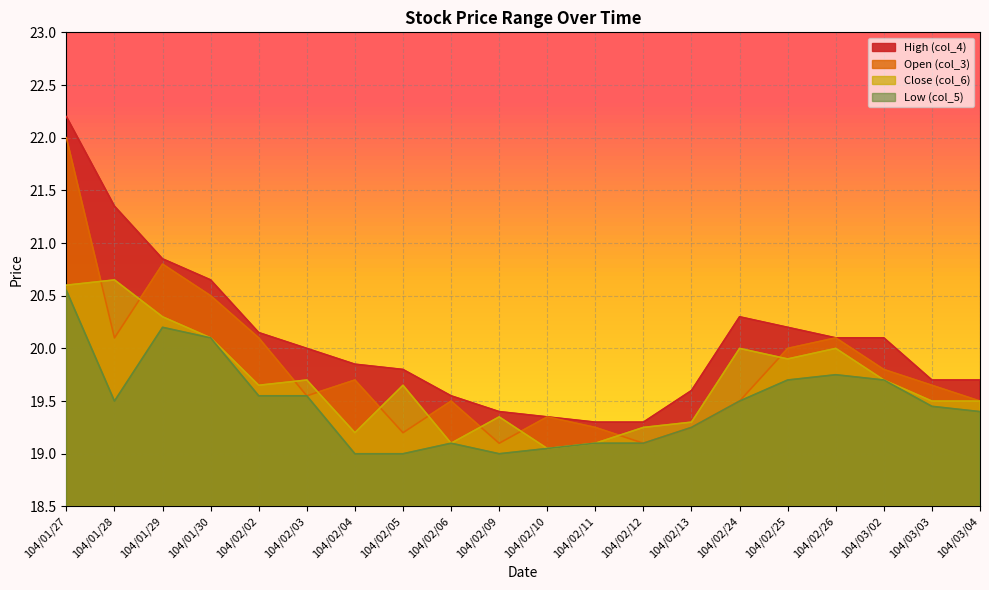

Reading left to right, list all the values displayed in this chart.

High (col_4): 104/01/27=22.2	104/01/28=21.4	104/01/29=20.9	104/01/30=20.6	104/02/02=20.1	104/02/03=20.0	104/02/04=19.9	104/02/05=19.8	104/02/06=19.6	104/02/09=19.4	104/02/10=19.4	104/02/11=19.3	104/02/12=19.3	104/02/13=19.6	104/02/24=20.3	104/02/25=20.2	104/02/26=20.1	104/03/02=20.1	104/03/03=19.7	104/03/04=19.7
Open (col_3): 104/01/27=22.0	104/01/28=20.1	104/01/29=20.8	104/01/30=20.5	104/02/02=20.1	104/02/03=19.6	104/02/04=19.7	104/02/05=19.2	104/02/06=19.5	104/02/09=19.1	104/02/10=19.4	104/02/11=19.2	104/02/12=19.1	104/02/13=19.2	104/02/24=19.5	104/02/25=20.0	104/02/26=20.1	104/03/02=19.8	104/03/03=19.6	104/03/04=19.5
Close (col_6): 104/01/27=20.6	104/01/28=20.6	104/01/29=20.3	104/01/30=20.1	104/02/02=19.6	104/02/03=19.7	104/02/04=19.2	104/02/05=19.6	104/02/06=19.1	104/02/09=19.4	104/02/10=19.1	104/02/11=19.1	104/02/12=19.2	104/02/13=19.3	104/02/24=20.0	104/02/25=19.9	104/02/26=20.0	104/03/02=19.7	104/03/03=19.5	104/03/04=19.5
Low (col_5): 104/01/27=20.6	104/01/28=19.5	104/01/29=20.2	104/01/30=20.1	104/02/02=19.6	104/02/03=19.6	104/02/04=19.0	104/02/05=19.0	104/02/06=19.1	104/02/09=19.0	104/02/10=19.1	104/02/11=19.1	104/02/12=19.1	104/02/13=19.2	104/02/24=19.5	104/02/25=19.7	104/02/26=19.8	104/03/02=19.7	104/03/03=19.4	104/03/04=19.4